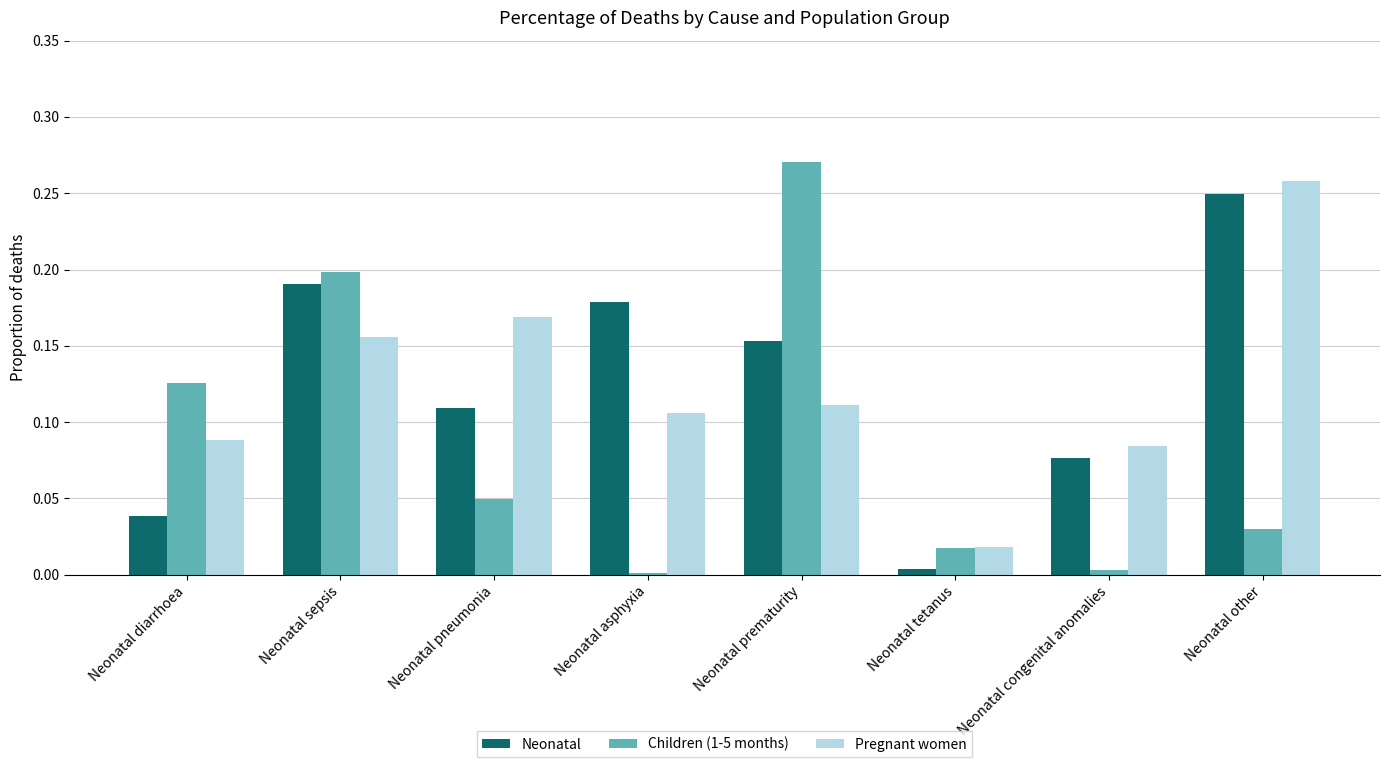

Is the value of Children (1-5 months) at Neonatal other greater than the value of Neonatal at Neonatal other?

No